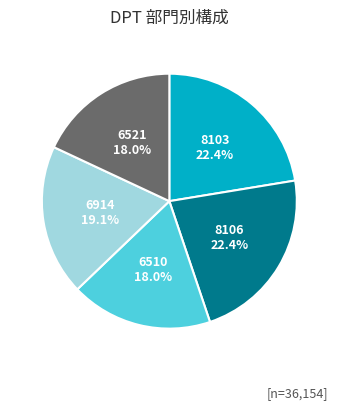

Does 6521 represent more than half of the total?

No